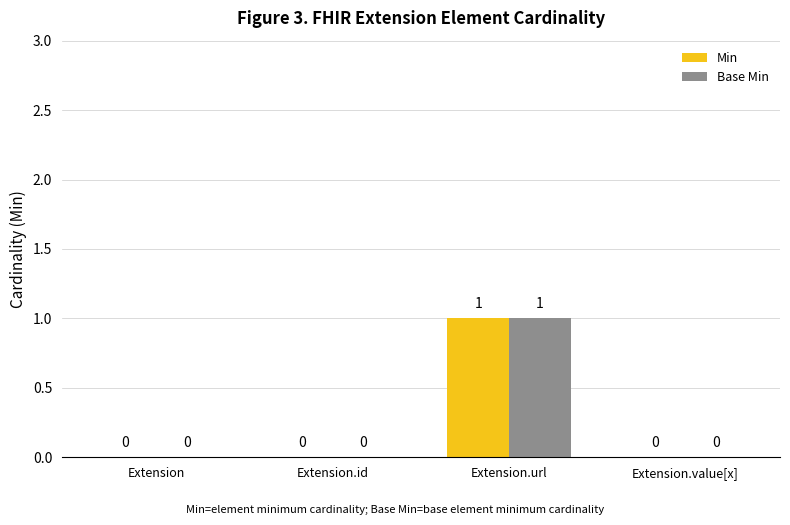

At which label does Min reach its peak?

Extension.url